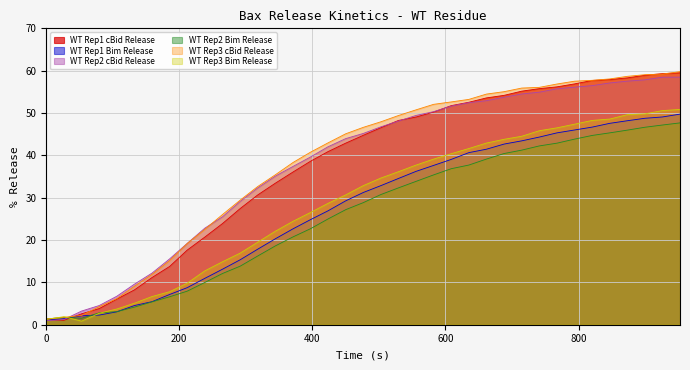

What is the difference between the second highest and second lowest values in the WT Rep1 cBid Release series?

58.1